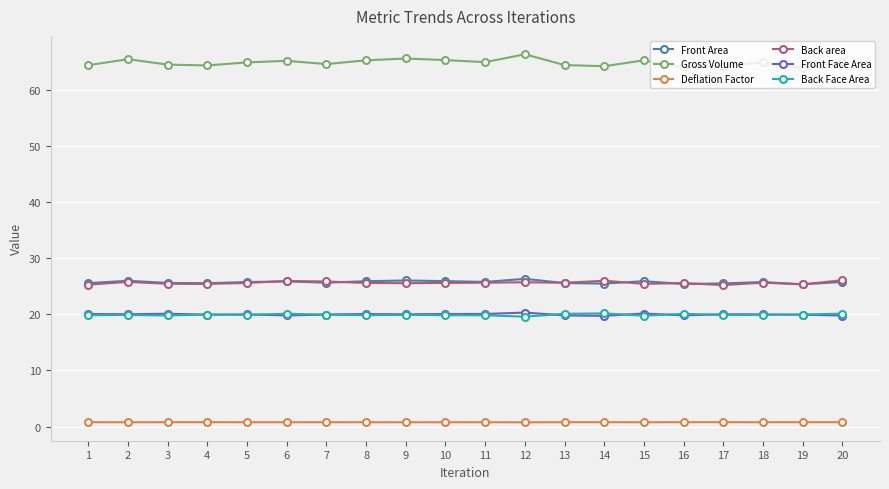

What is the value of the Gross Volume point at the 13th from the left?

64.4